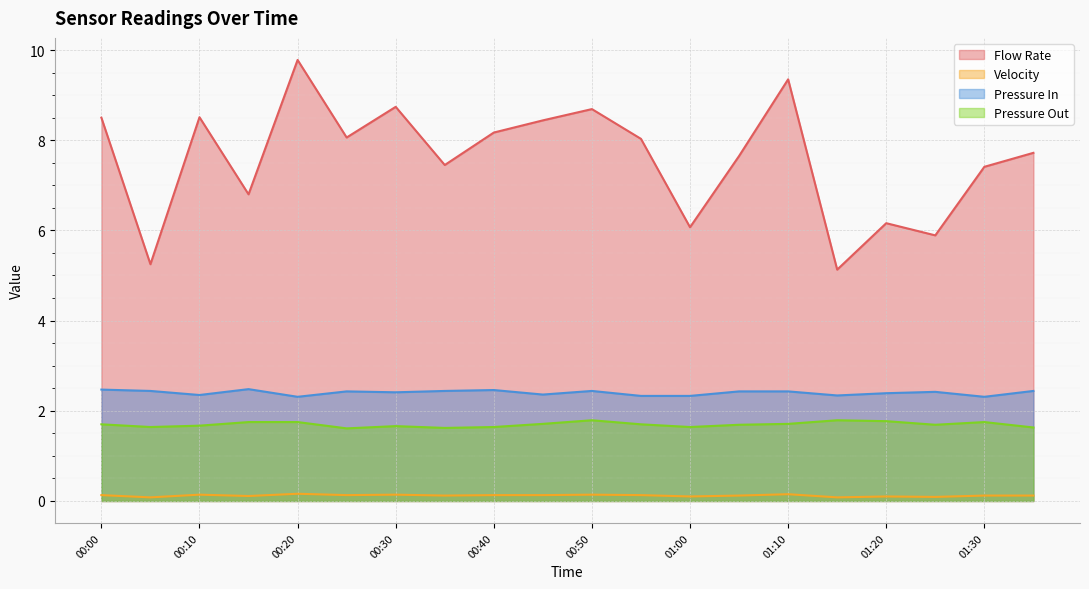

Count the Velocity values in the range 0 to 1.

20